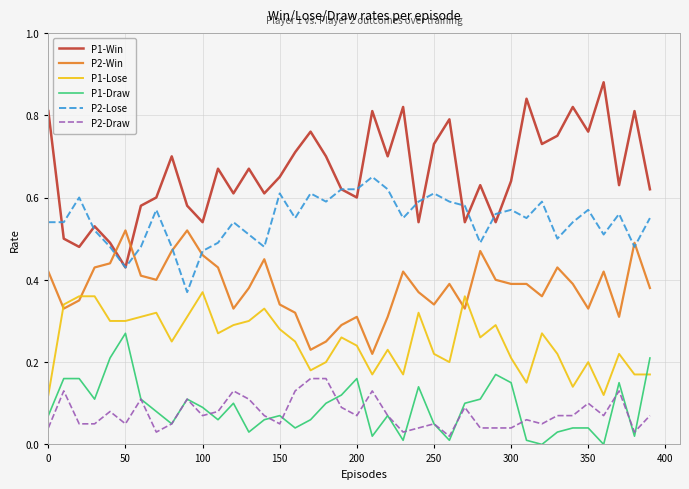

Which series has the largest total across all categories?

P1-Win